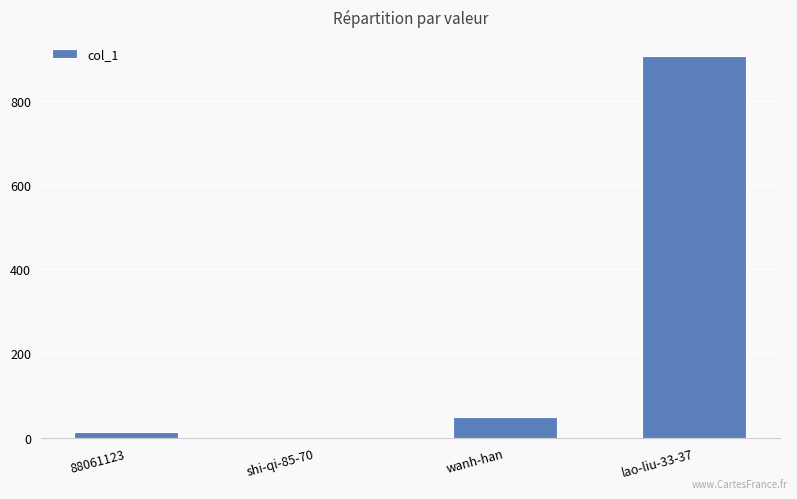

Where is the data nearest to the value 453?

wanh-han